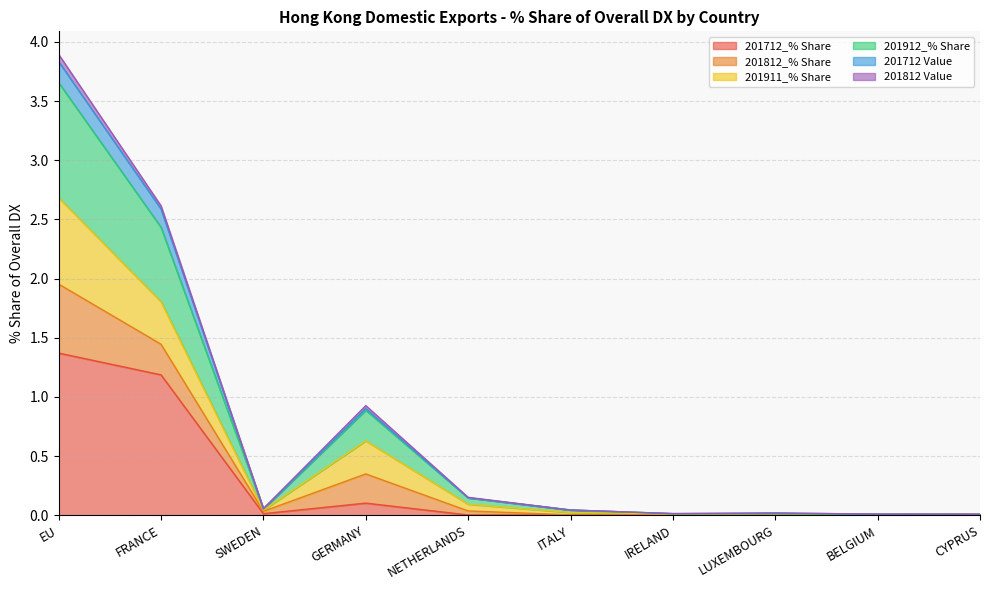

At which category is the sum across all series the highest?

EU